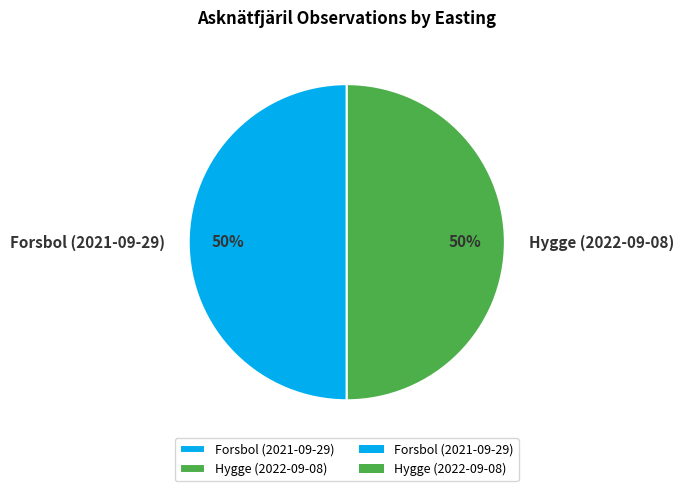

How many slices are in this pie chart?

2